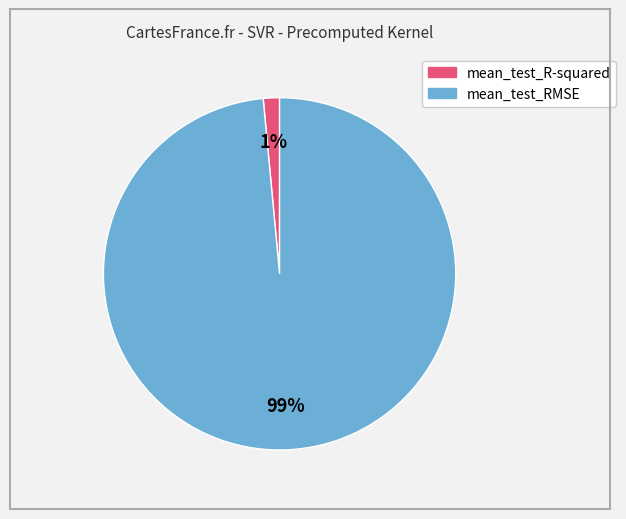

How many segments does this pie chart have?

2